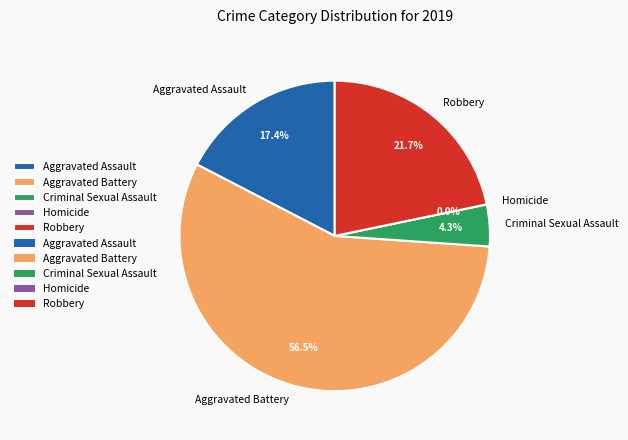

How many slices are in this pie chart?

5